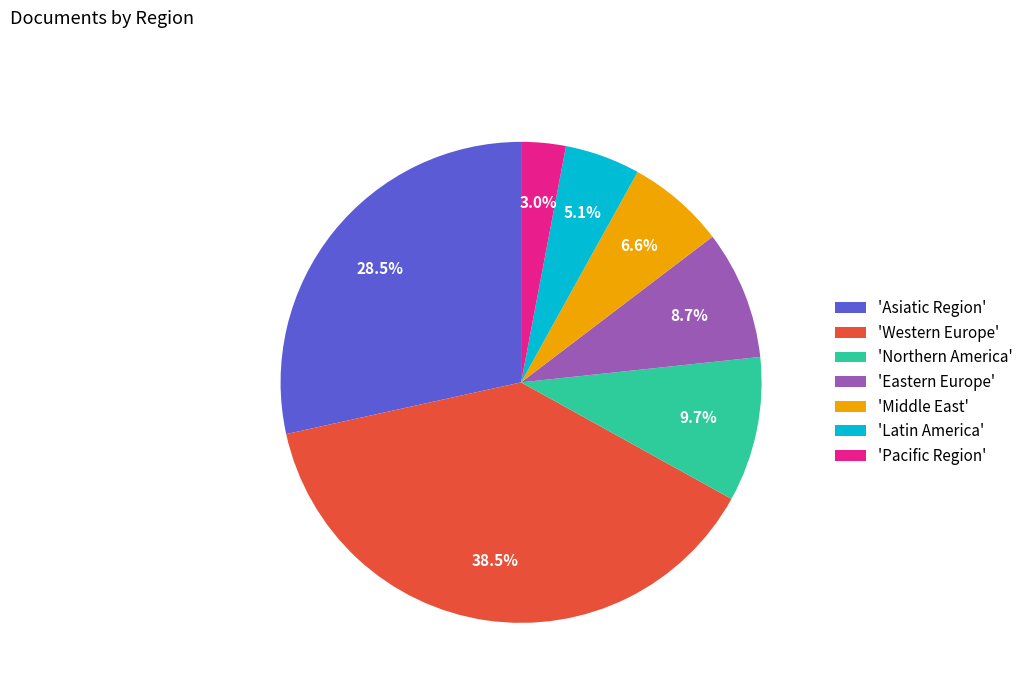

Combined, what portion of the pie is 'Pacific Region' and 'Latin America'?

8.1%